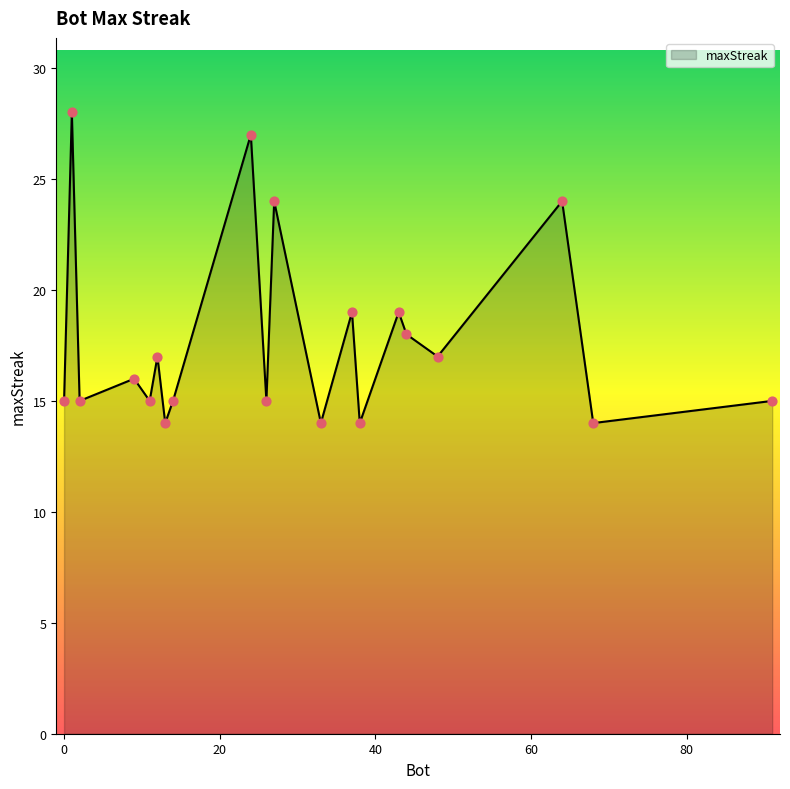

What is the smallest value displayed?

14